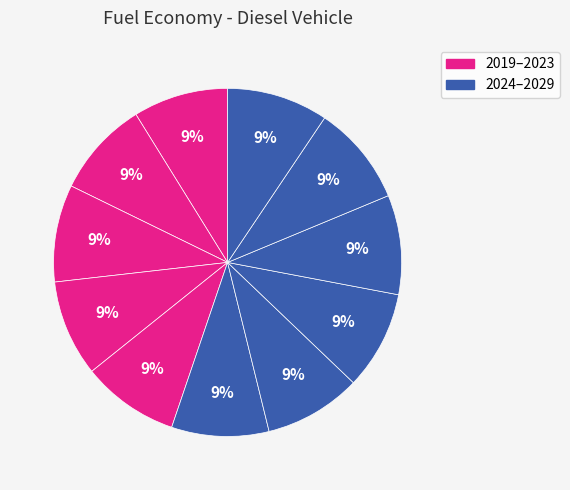

How many slices are in this pie chart?

11